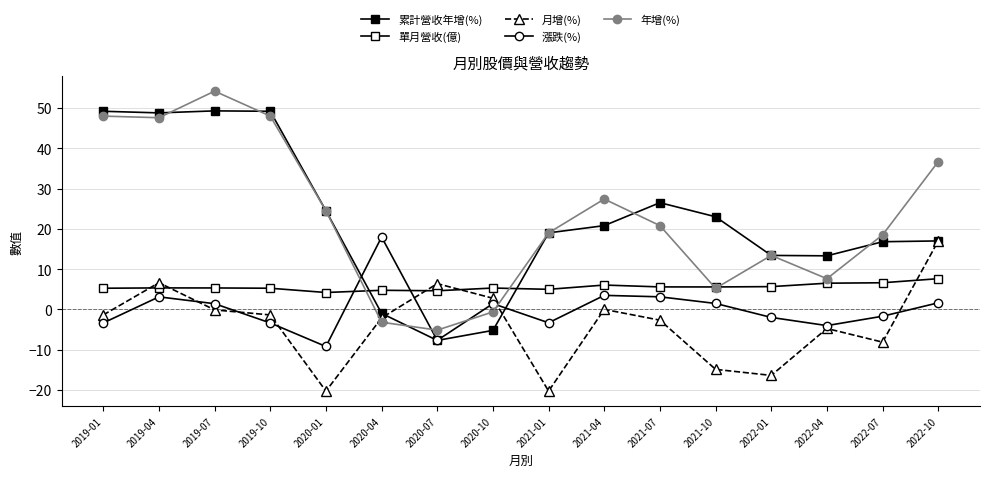

Reading left to right, extract all data points from this chart.

累計營收年增(%): 49.2	48.8	49.3	49.2	24.5	-1.0	-7.7	-5.2	19.0	20.8	26.5	23.0	13.4	13.3	16.8	17.0
單月營收(億): 5.2	5.3	5.3	5.2	4.2	4.7	4.6	5.3	5.0	6.0	5.6	5.6	5.7	6.5	6.6	7.6
月增(%): -1.4	6.6	-0.1	-1.4	-20.3	-2.1	6.4	2.8	-20.3	0.0	-2.7	-14.9	-16.4	-4.8	-8.1	17.0
漲跌(%): -3.4	3.1	1.4	-3.4	-9.2	18.0	-7.7	1.4	-3.3	3.5	3.1	1.5	-2.0	-4.0	-1.7	1.6
年增(%): 48.0	47.6	54.2	48.0	24.5	-3.2	-5.2	-0.6	19.0	27.4	20.8	5.2	13.4	7.6	18.5	36.7